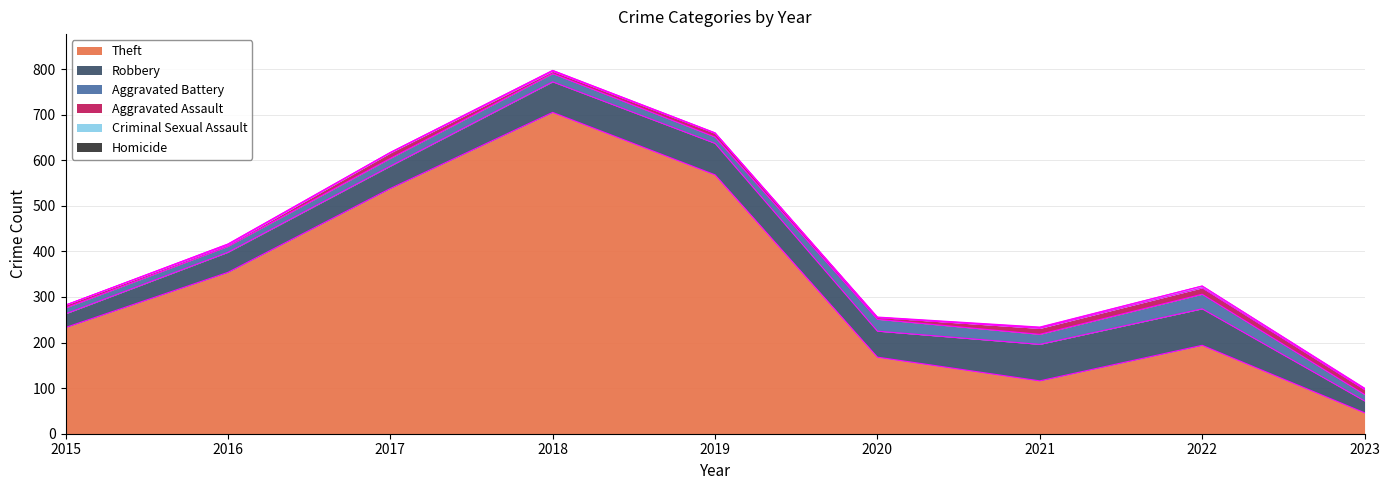

How many values in the Theft series are below 233?

4